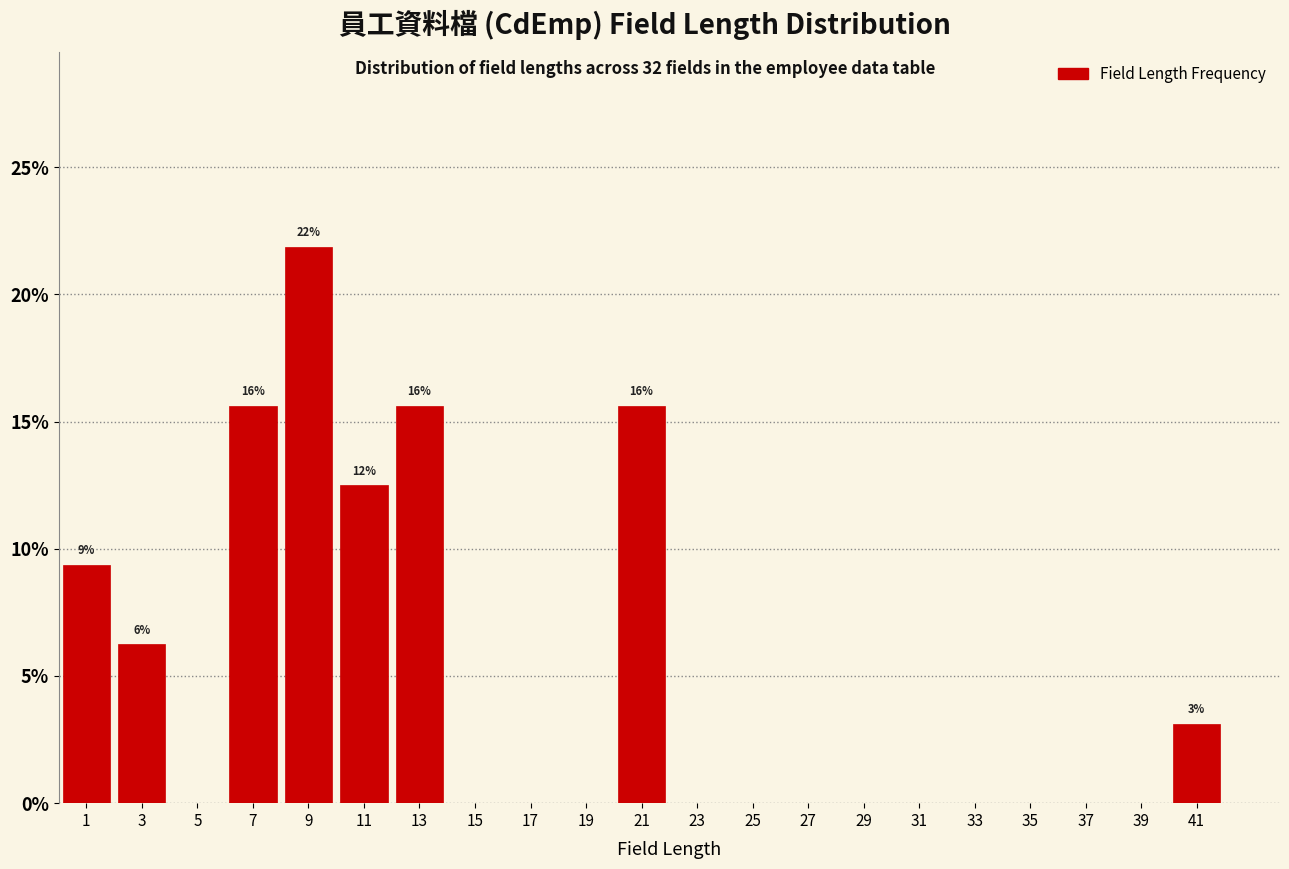

Which range on the x-axis has the tallest bar?

8 to 10